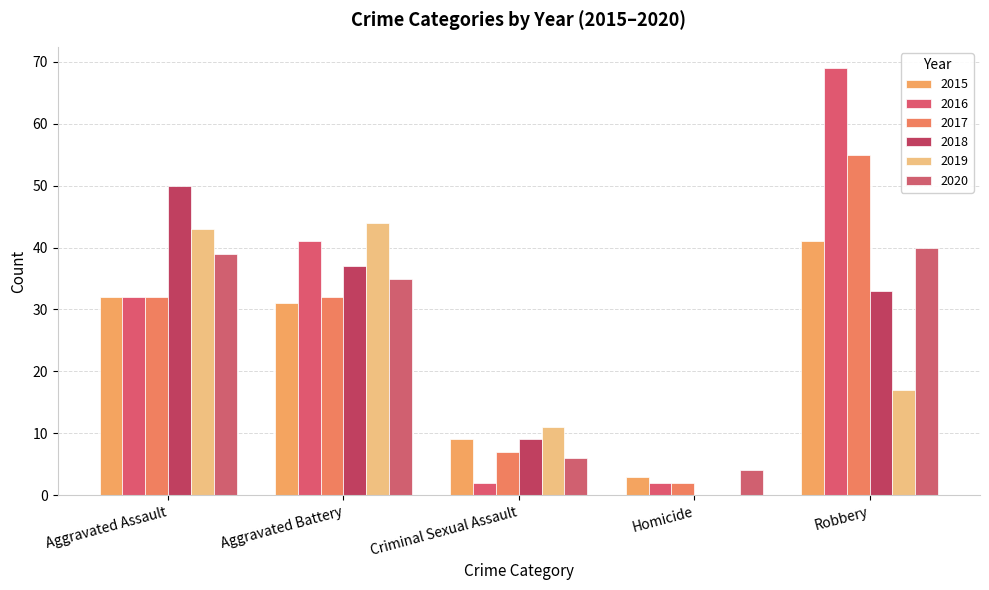

At how many categories does at least one series exceed 27?

3